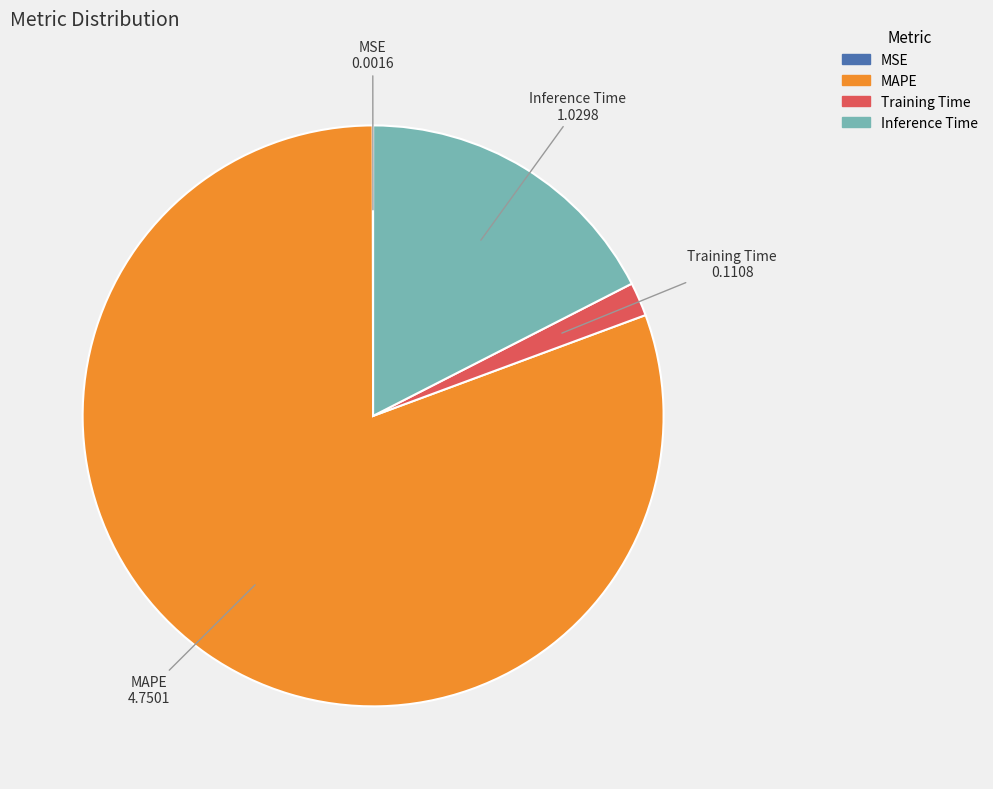

Which has a higher value, Inference Time or Training Time?

Inference Time